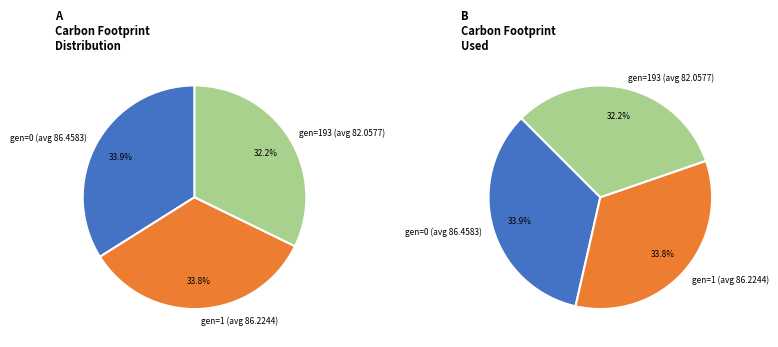

How many segments does this pie chart have?

3